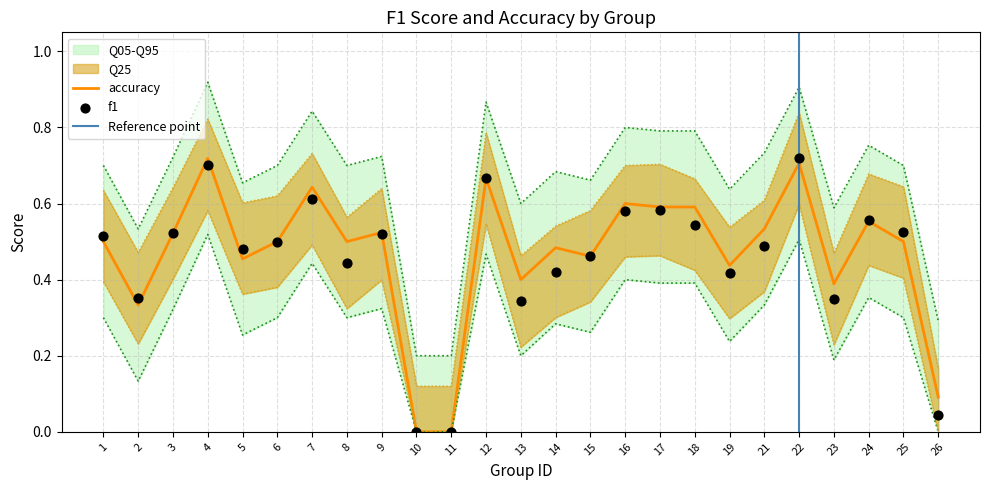

What is the total value across all series at 24?

1.1